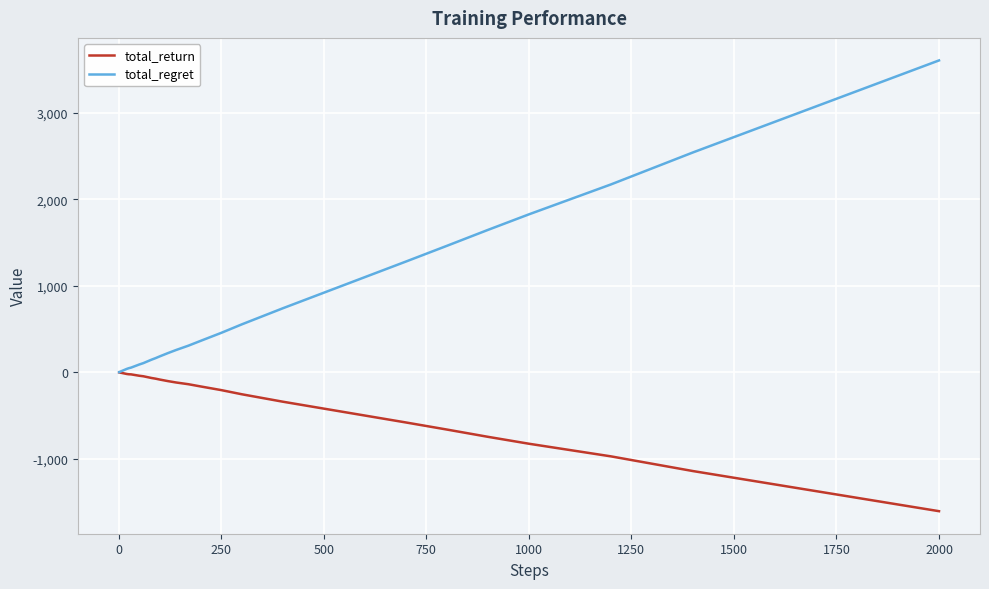

Which series has the largest total across all categories?

total_regret